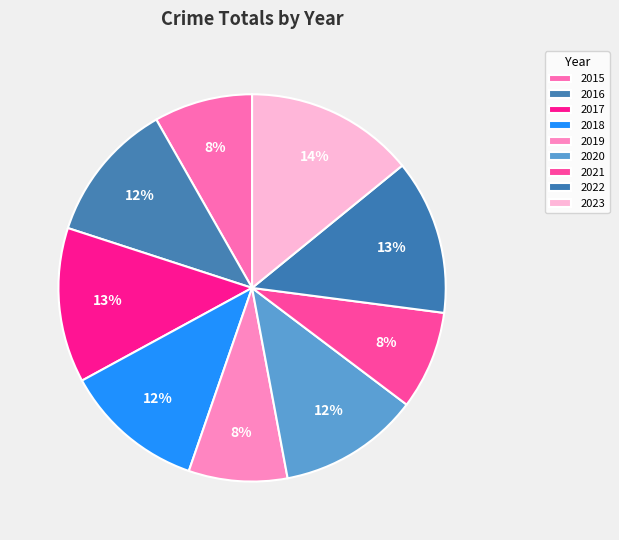

How many segments does this pie chart have?

9